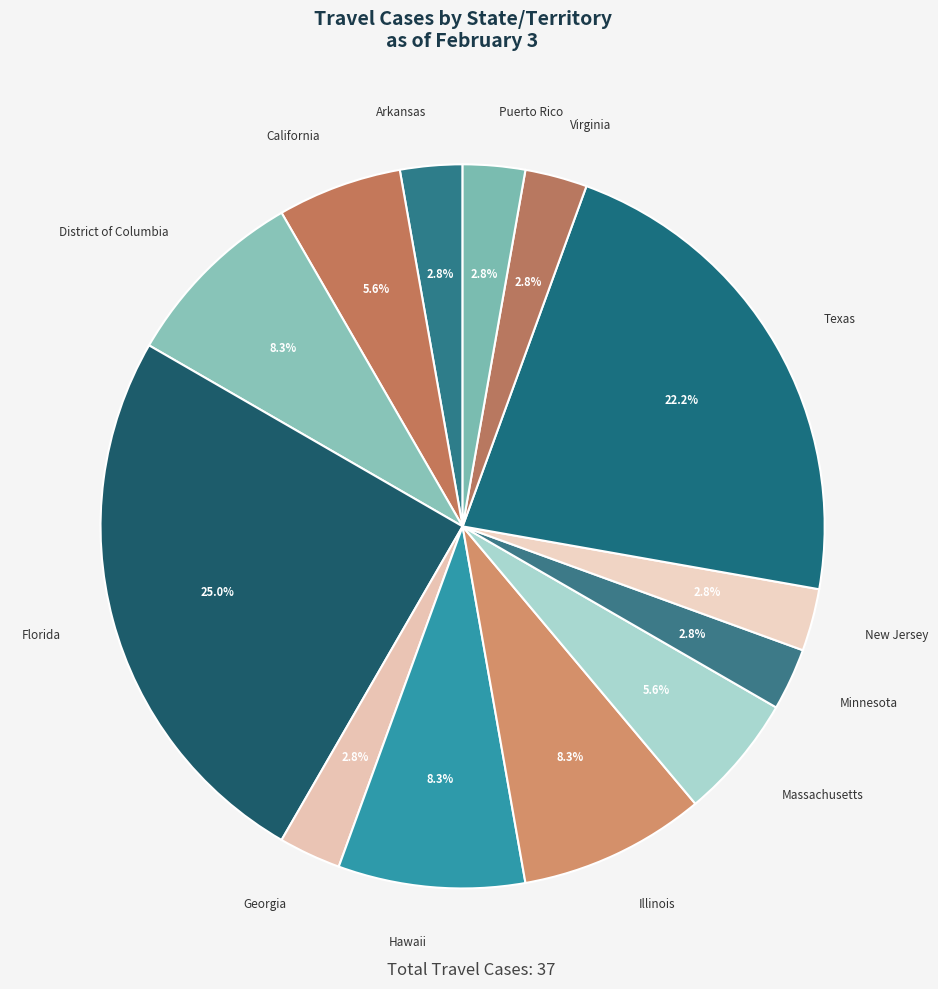

Does any single category account for the majority?

No